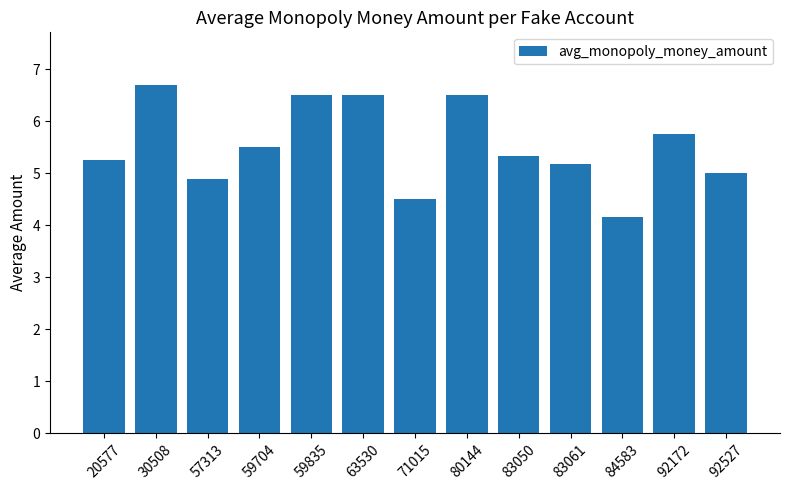

What is the approximate value at 80144?

6.5